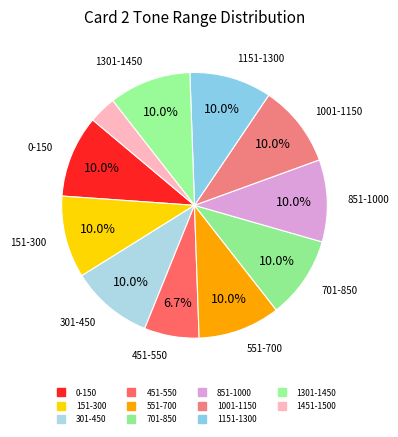

Does 0-150 represent more than half of the total?

No